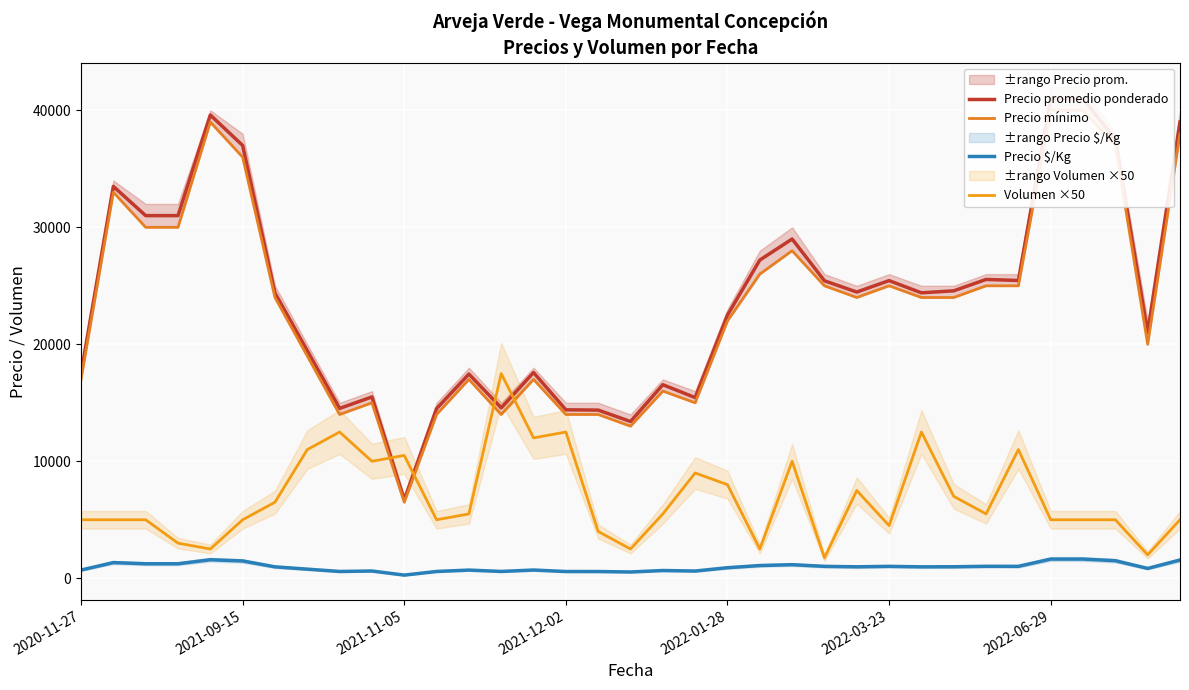

What is the sum of the Precio promedio ponderado values at 29 and 34?

64455